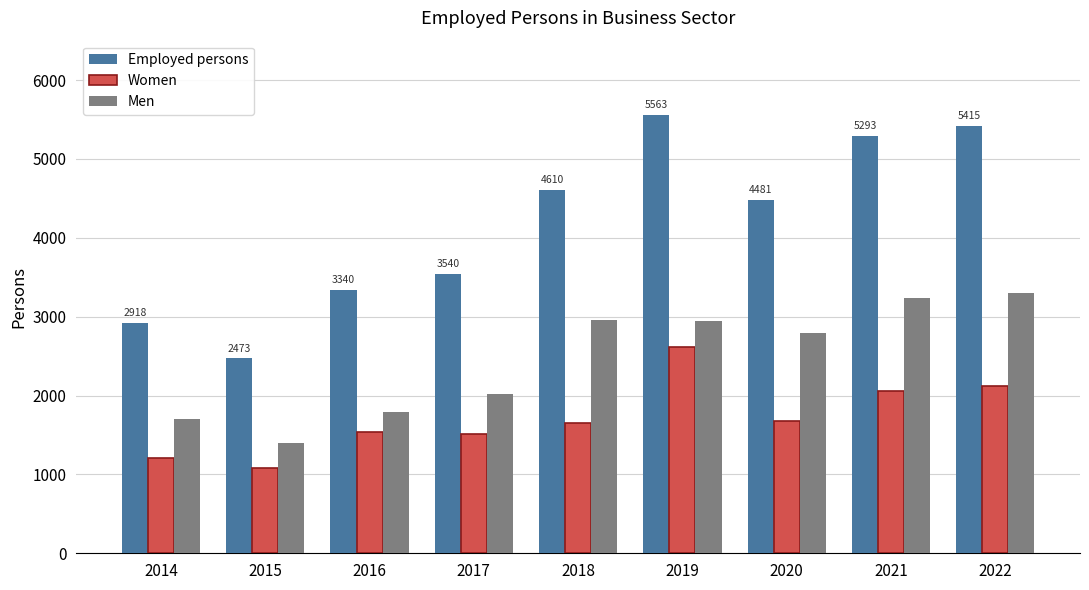

Are the bars horizontal?

No